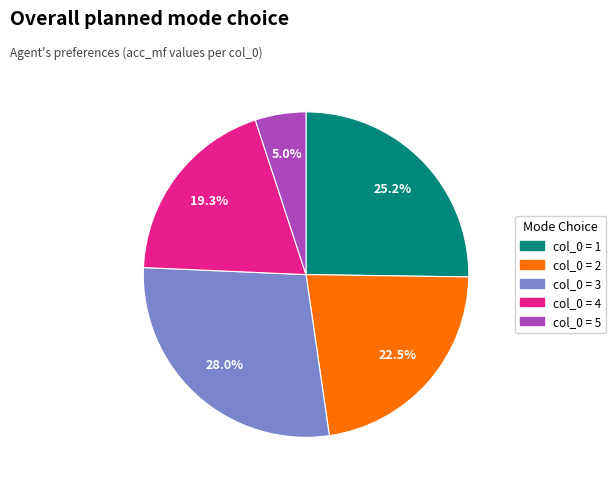

Is there any slice that represents more than half of the pie?

No